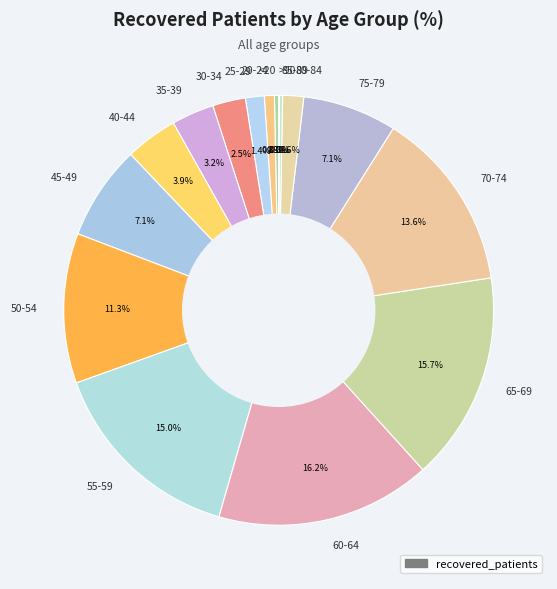

Which has a higher value, 20-24 or 75-79?

75-79